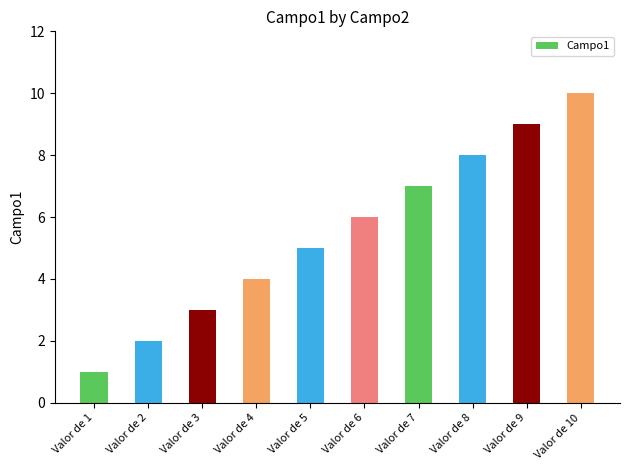

What is the value of the 4th bar from the left?

4